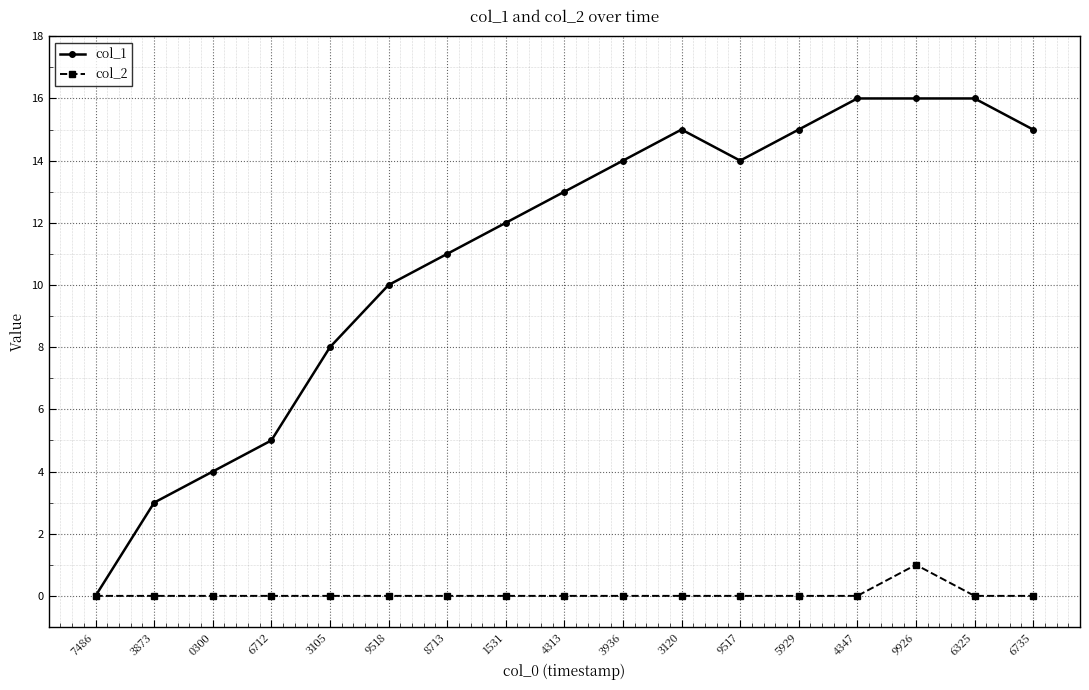

Does the chart have visible grid lines?

Yes